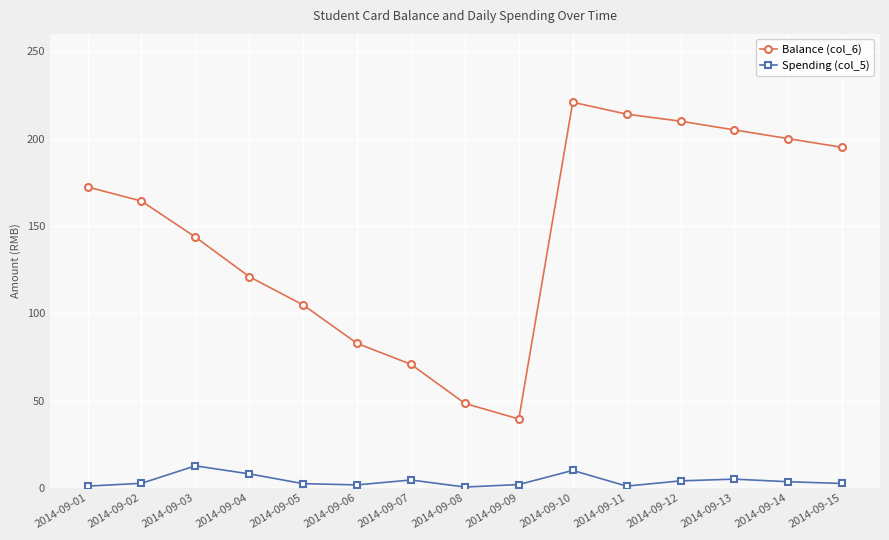

True or false: Balance (col_6) and Spending (col_5) intersect in this chart.

False